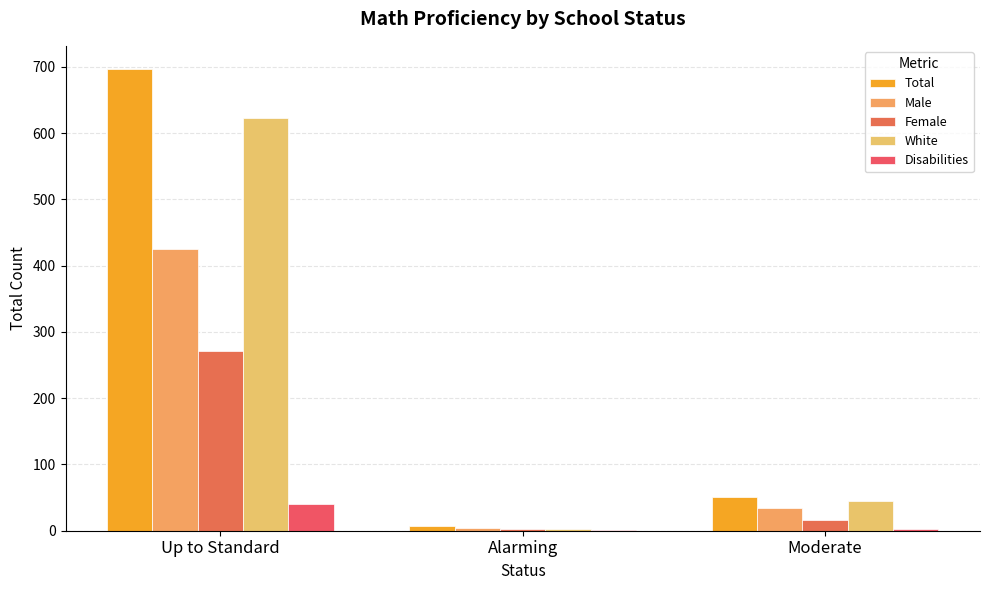

What is the difference between the White values at Alarming and Up to Standard?

620